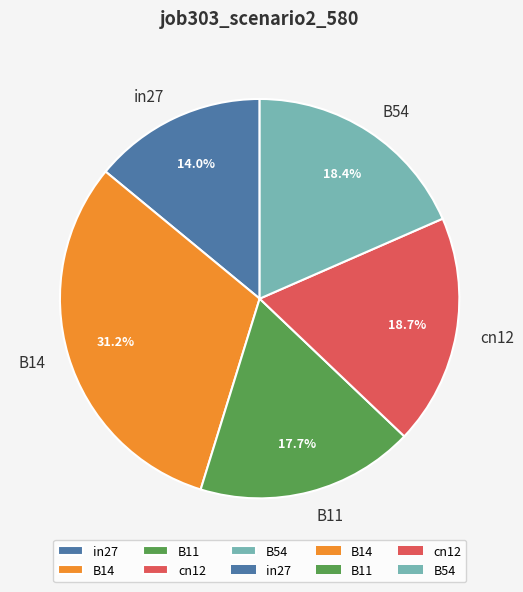

Is cn12 the majority of the pie?

No